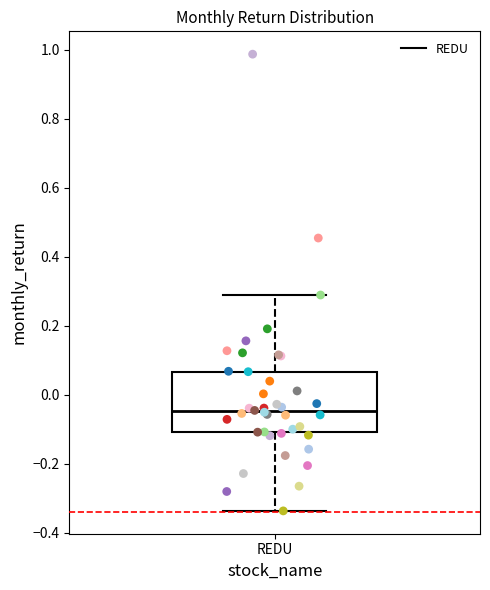

Transcribe this box plot: give where the median line is, the range the box spans, and where the two whiskers end, as read against the y-axis. The values are not printed on the chart, so give them approximately, as read against the axis.

median -0.04, box -0.10 to 0.06, whiskers -0.34 to 0.28